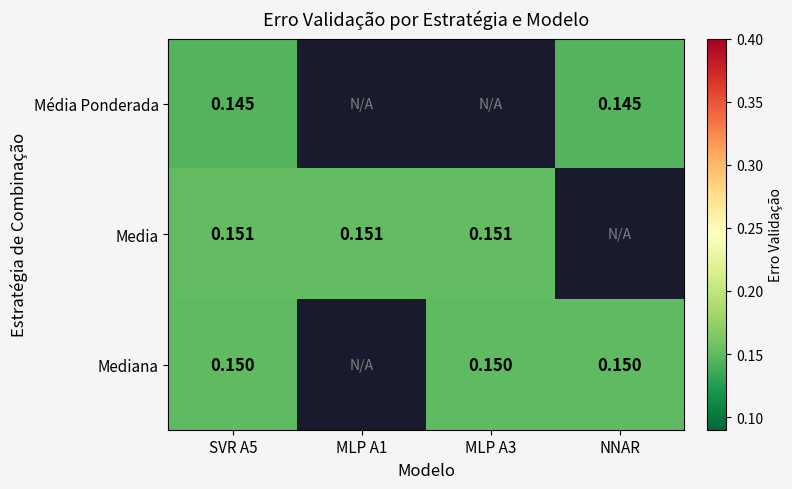

Rank the series at SVR A5 from lowest to highest value.

Média Ponderada, Mediana, Media